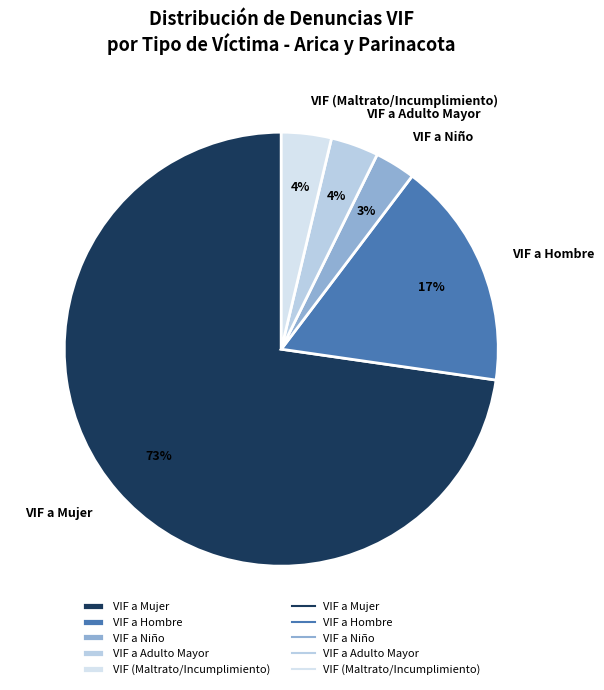

How many segments does this pie chart have?

5